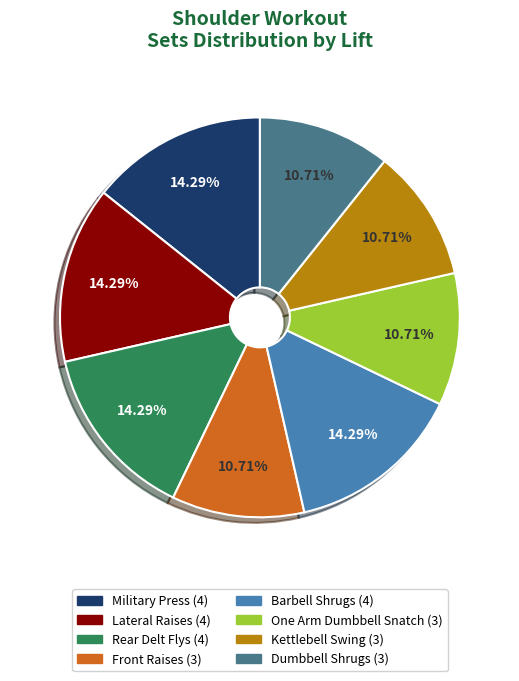

Is it true that Rear Delt Flys is 14% of the pie?

True